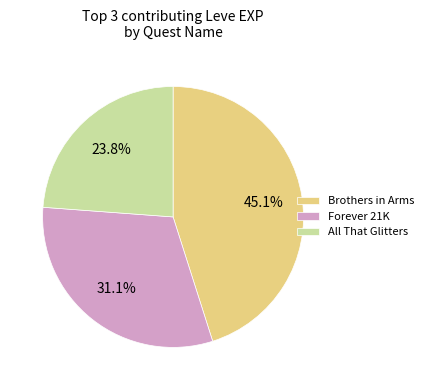

Is there a majority slice in this chart?

No